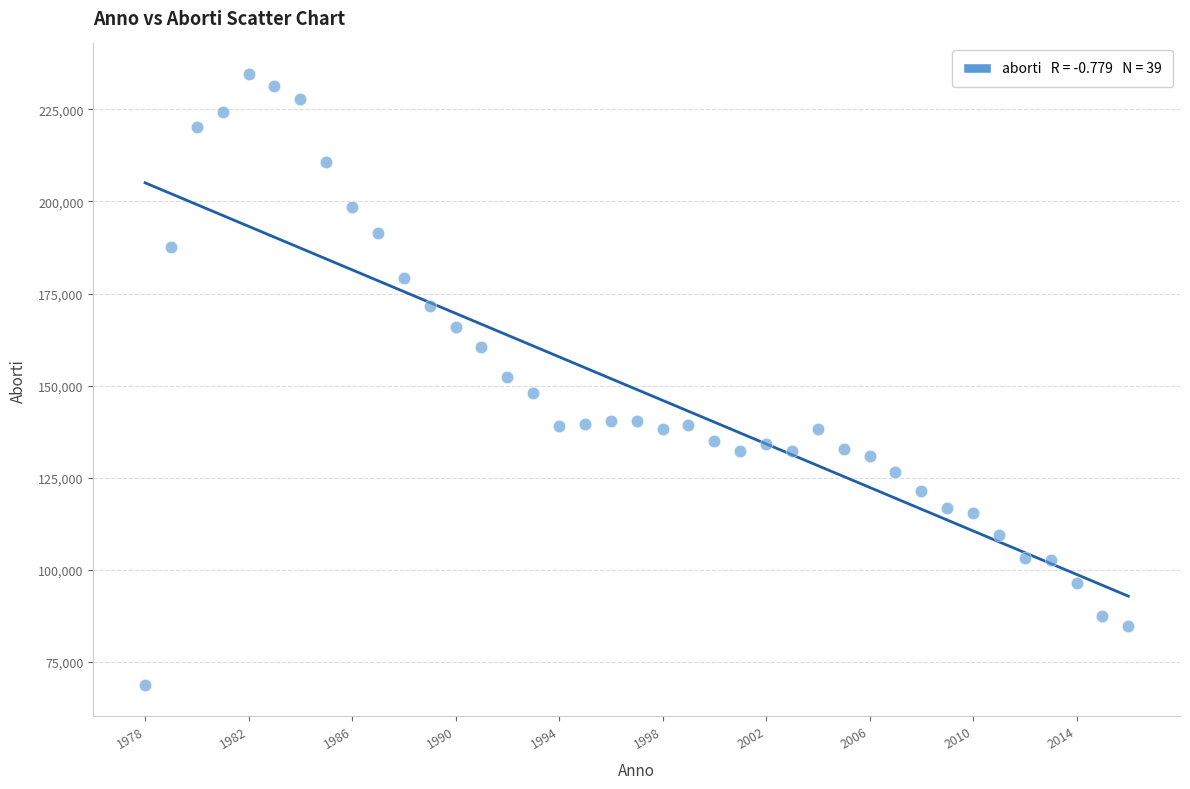

What is the range of X values (max minus min)?

38